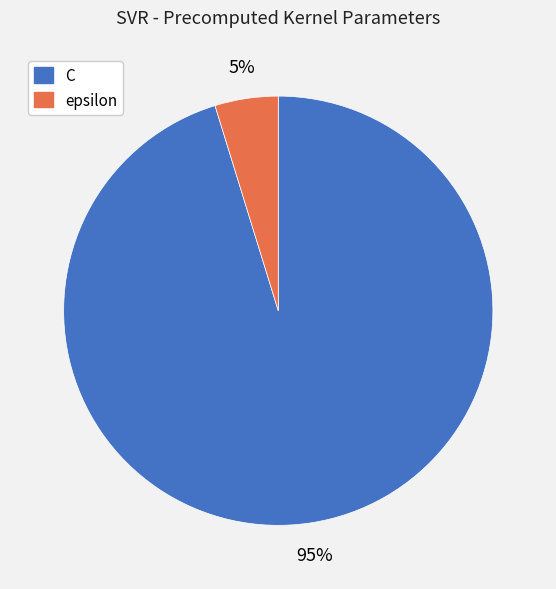

What is the smallest slice in the pie chart?

epsilon